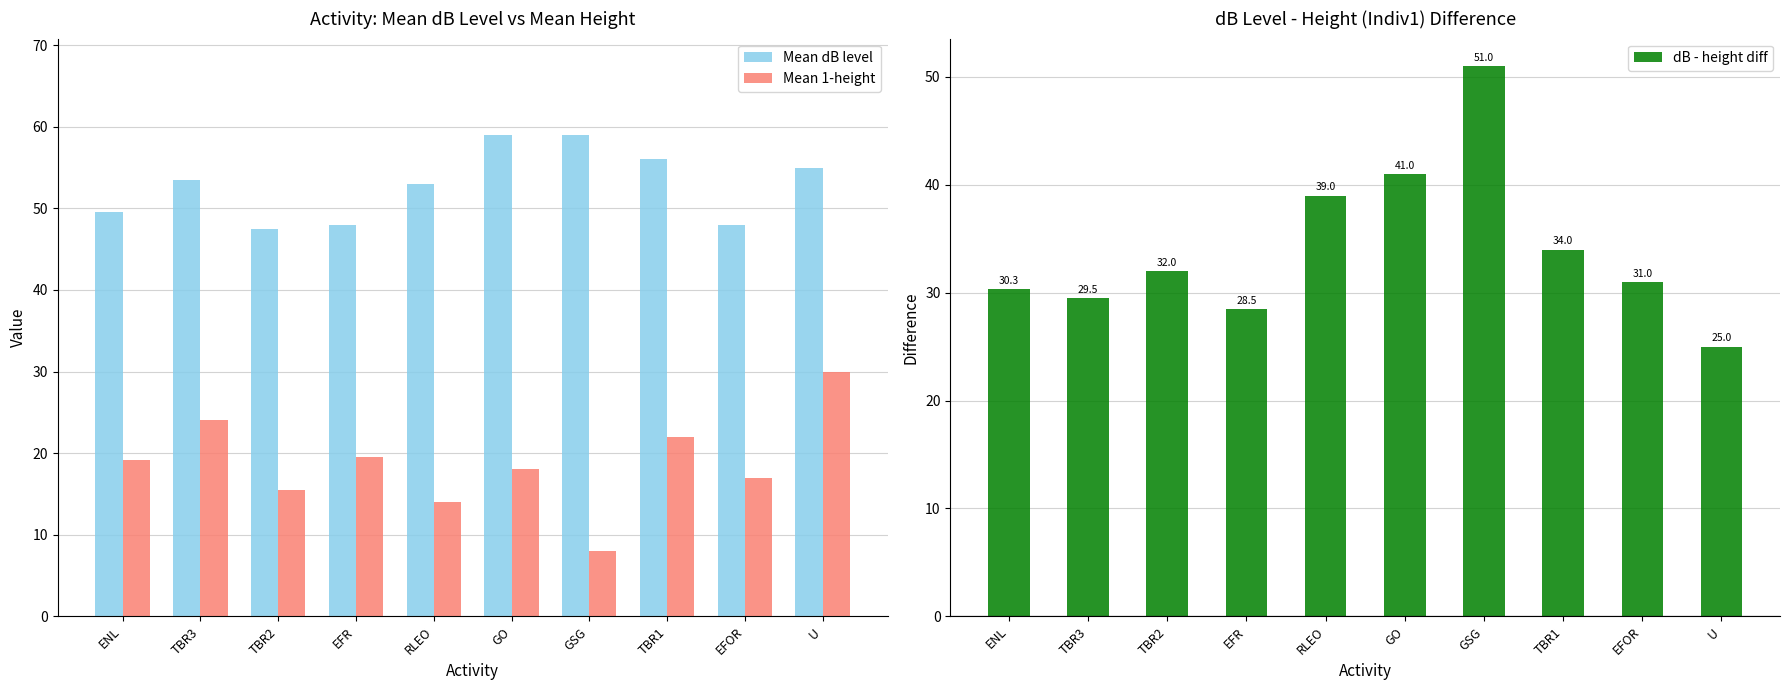

Which series has the widest spread of values?

dB - height diff